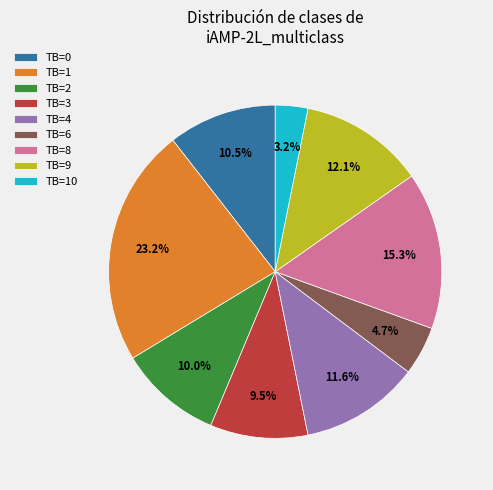

How many slices are in this pie chart?

9